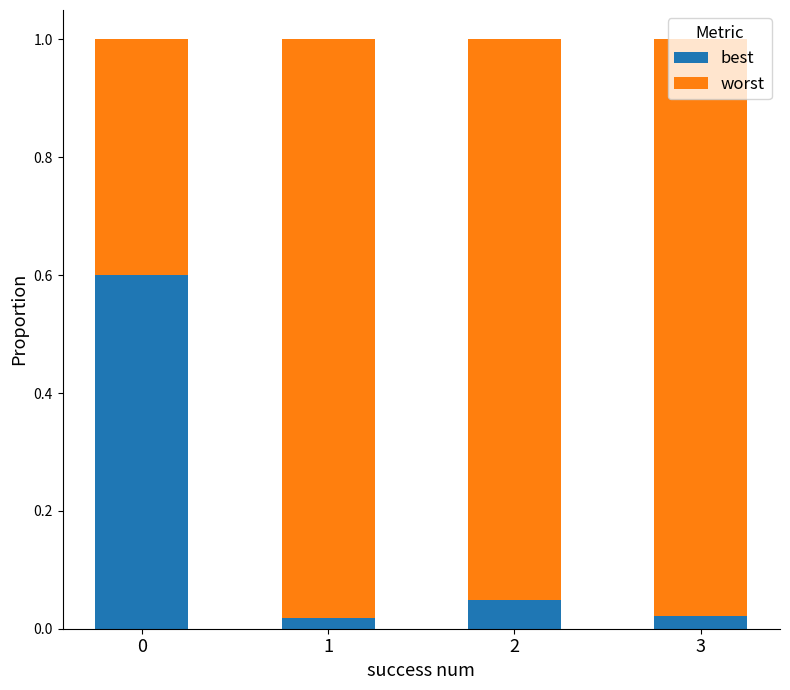

What is the difference between the maximum and minimum values in the best series?

0.6